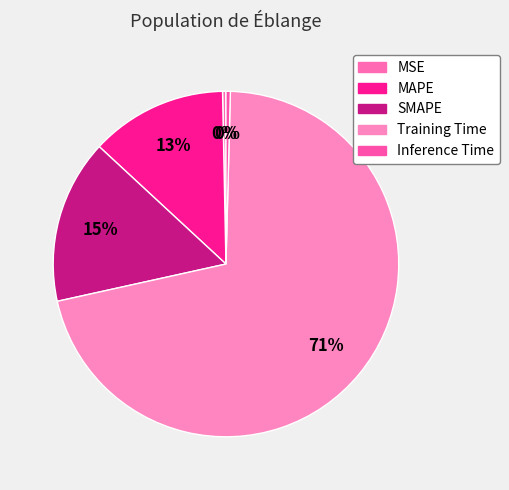

True or false: SMAPE accounts for 22% of the total.

False